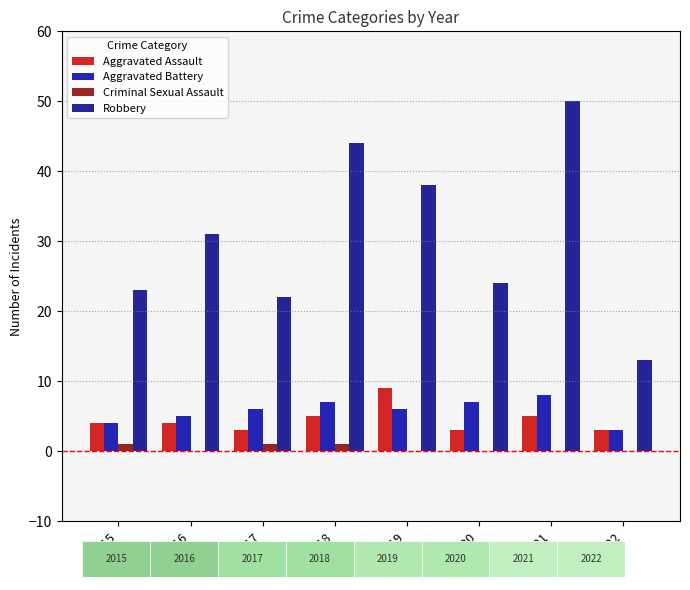

What is the total value across all series at 2016?

40